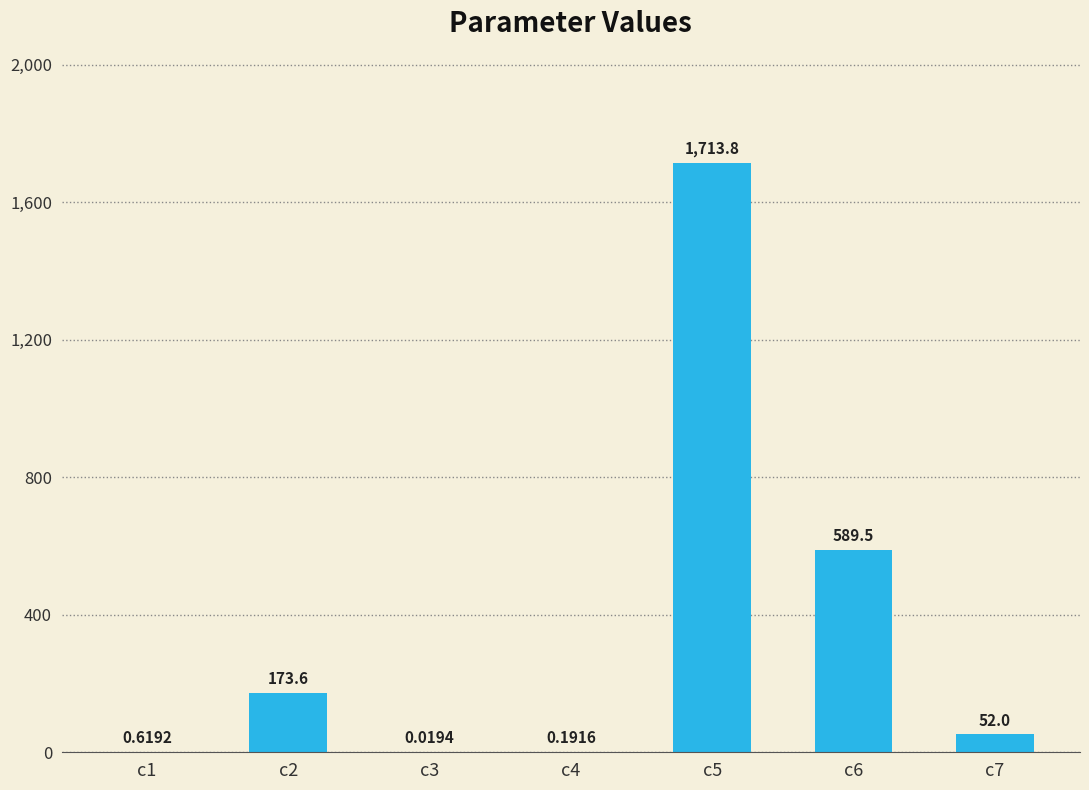

What is the sum of all values?

2529.7